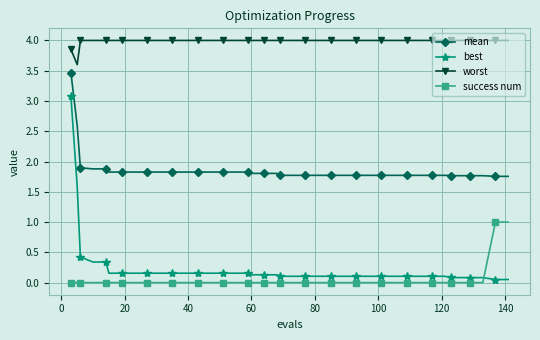

How many success num values are between 0 and 1?

40